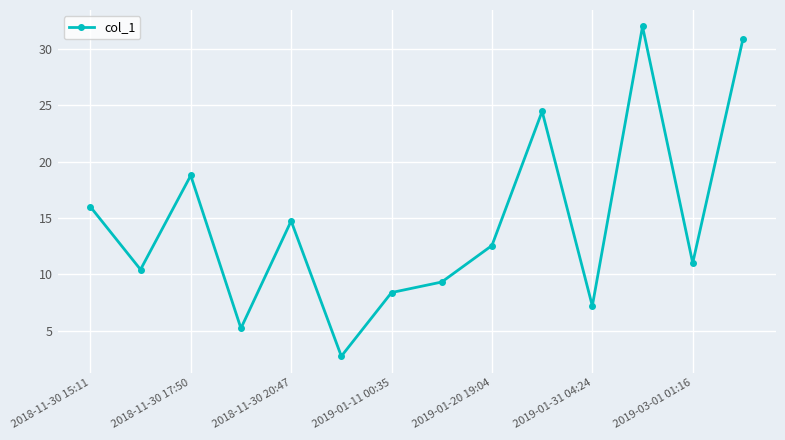

How many interior local peaks (higher than both neighbors) does the data have?

4